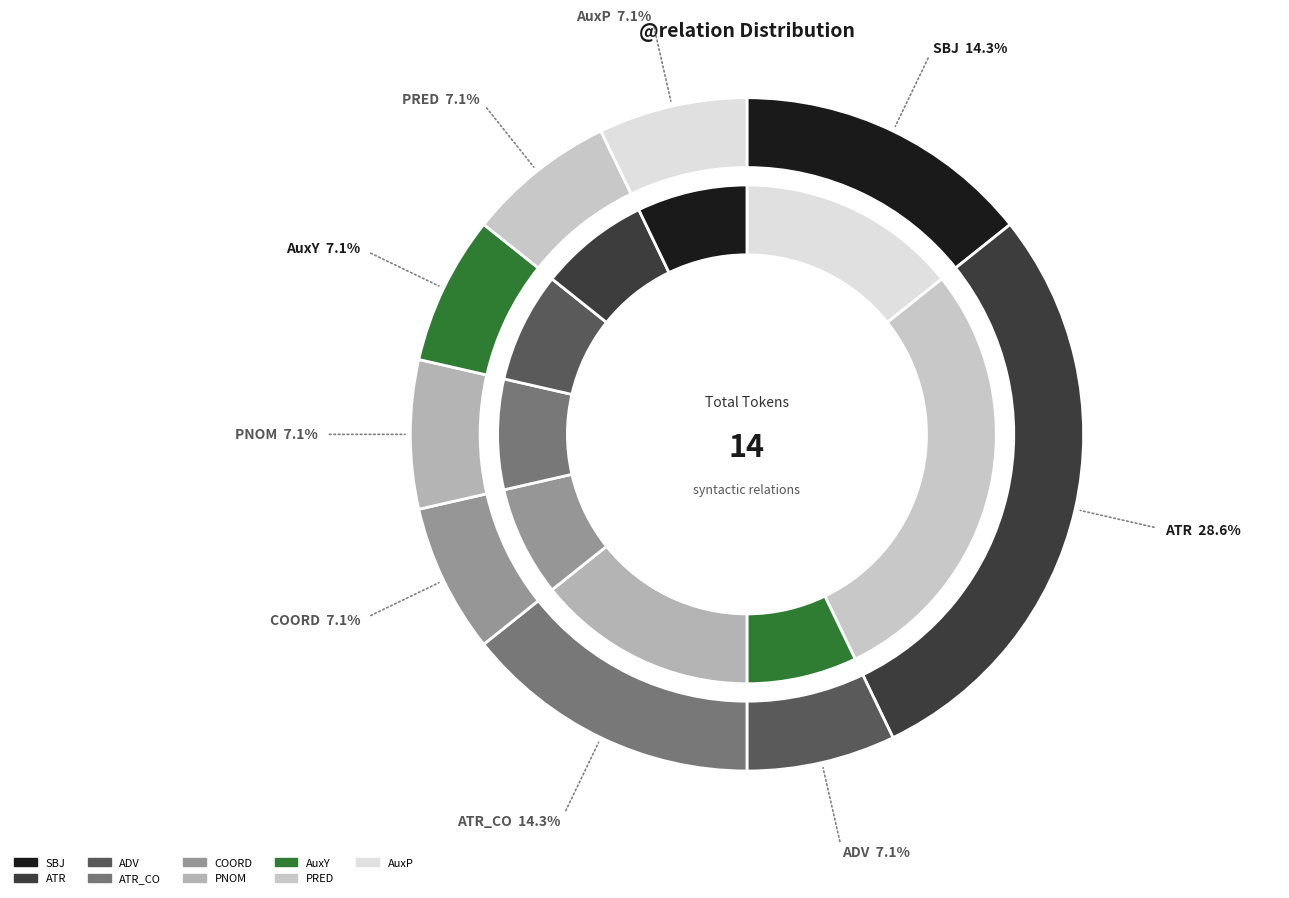

How many slices are in this pie chart?

9